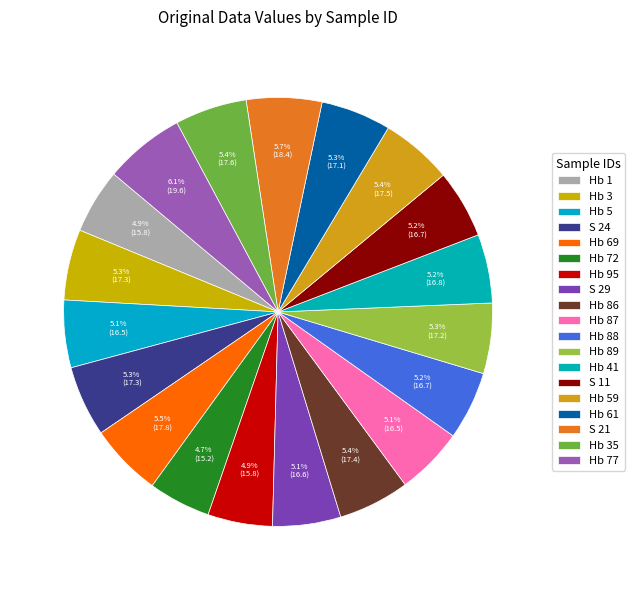

How many slices are in this pie chart?

19